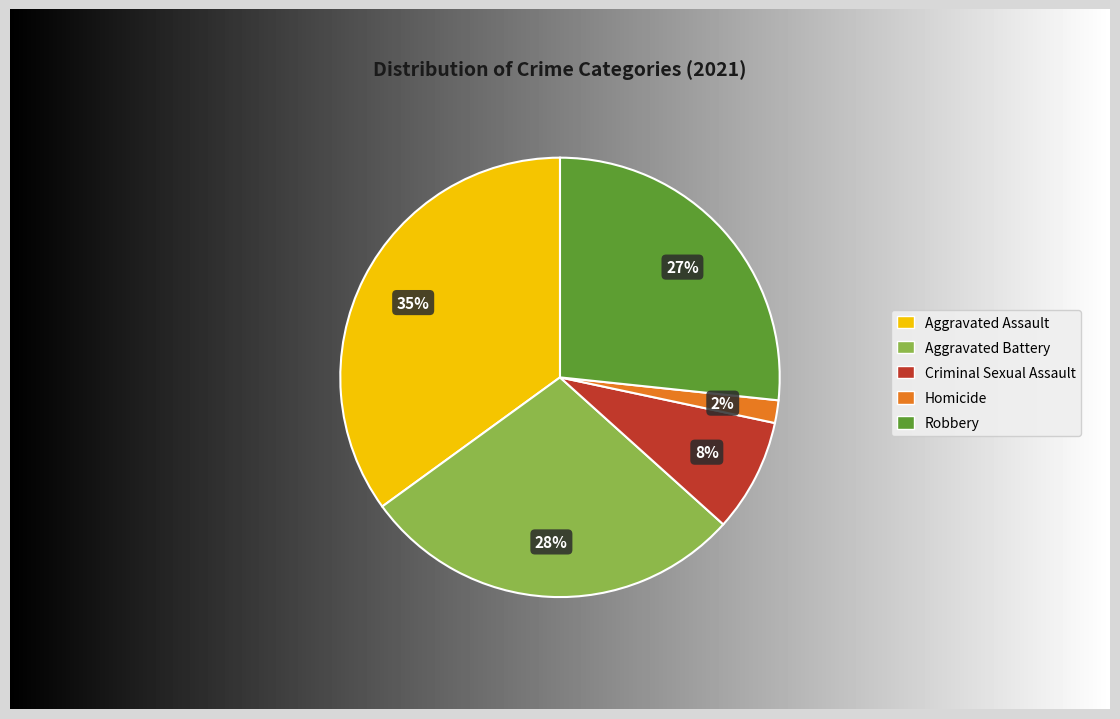

Combined, do Aggravated Battery and Aggravated Assault account for over 50%?

Yes